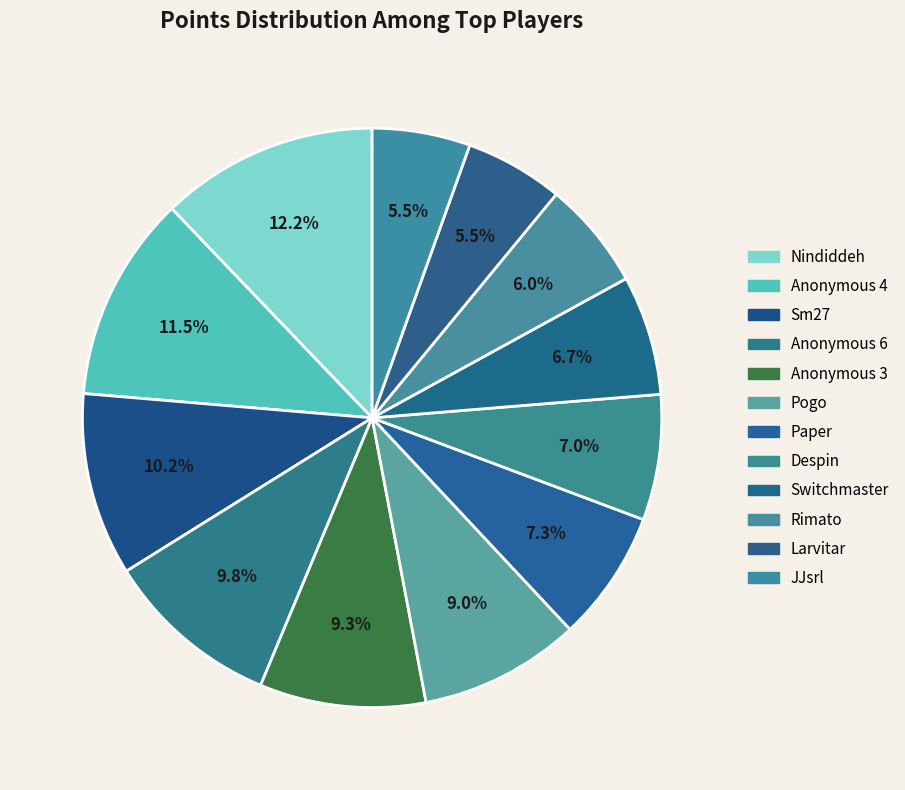

To the nearest percent, what portion does Larvitar represent?

5%